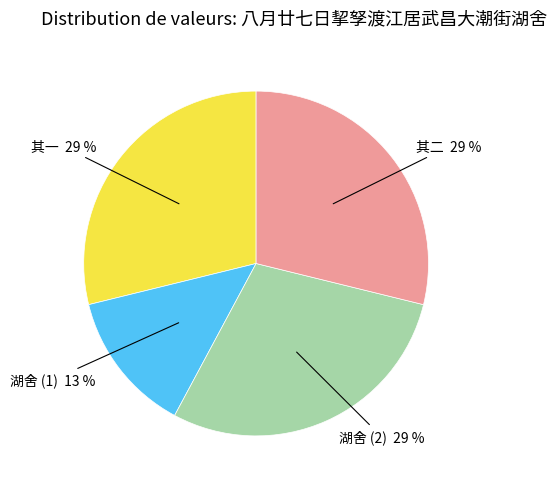

To the nearest percent, what is the average slice percentage?

25%